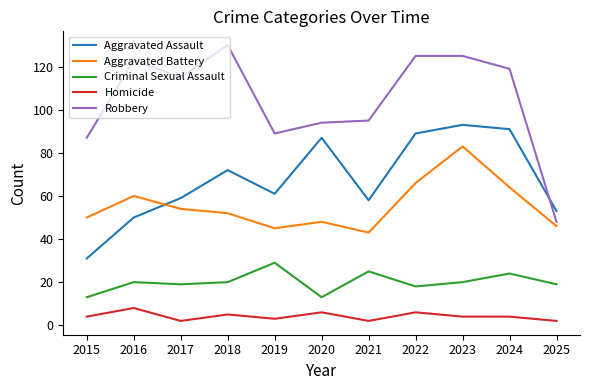

Does the chart have visible grid lines?

No